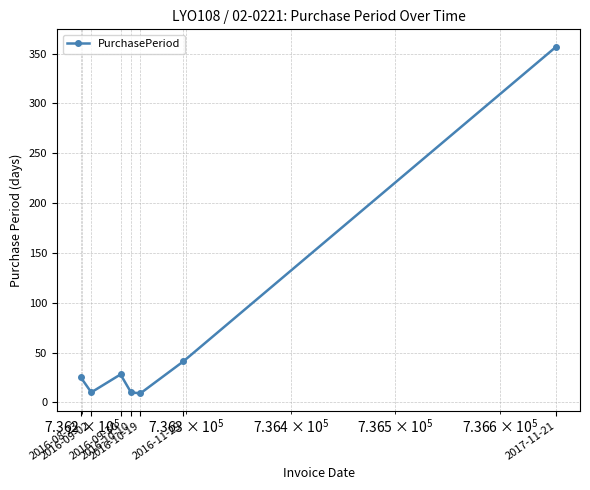

Does the chart display data point markers on the line(s)?

Yes